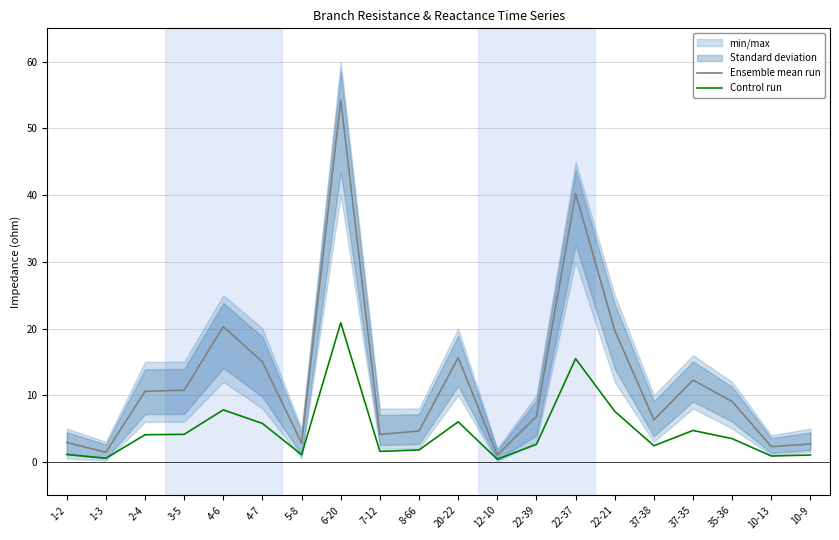

What is the label of the 10th point from the right?

20-22